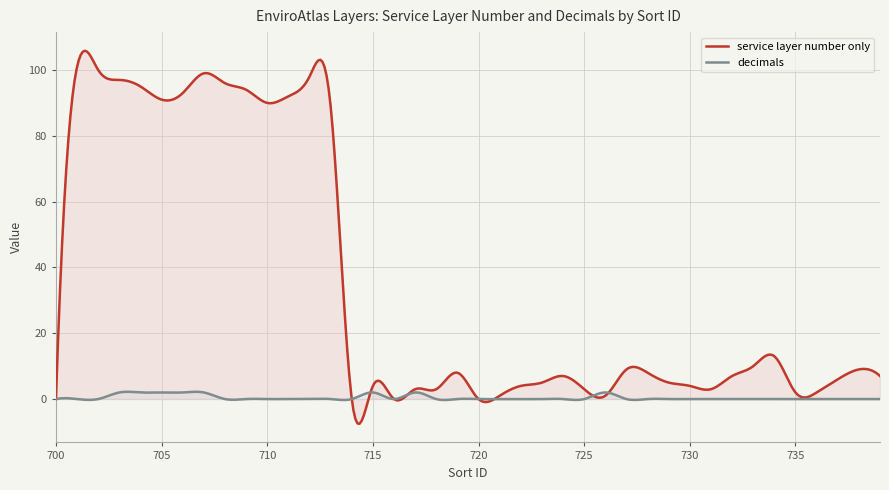

The decimals series shows -1 at 711. True or false?

False